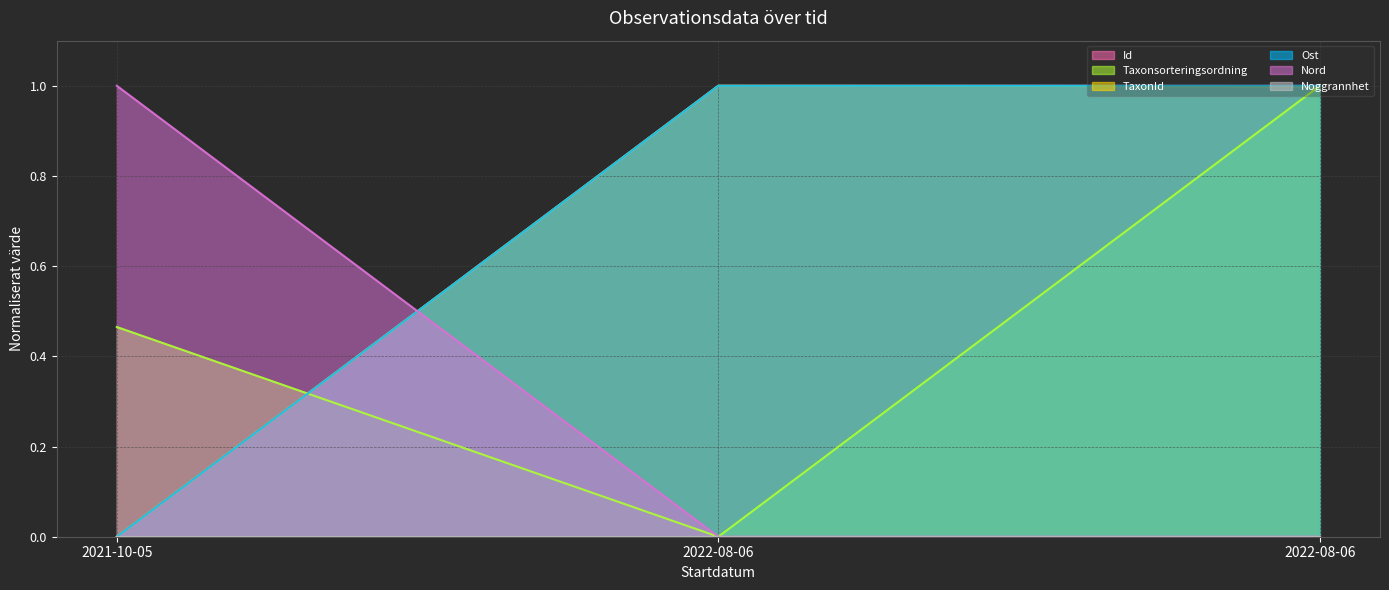

What is the sum of all Ost values?

2.0